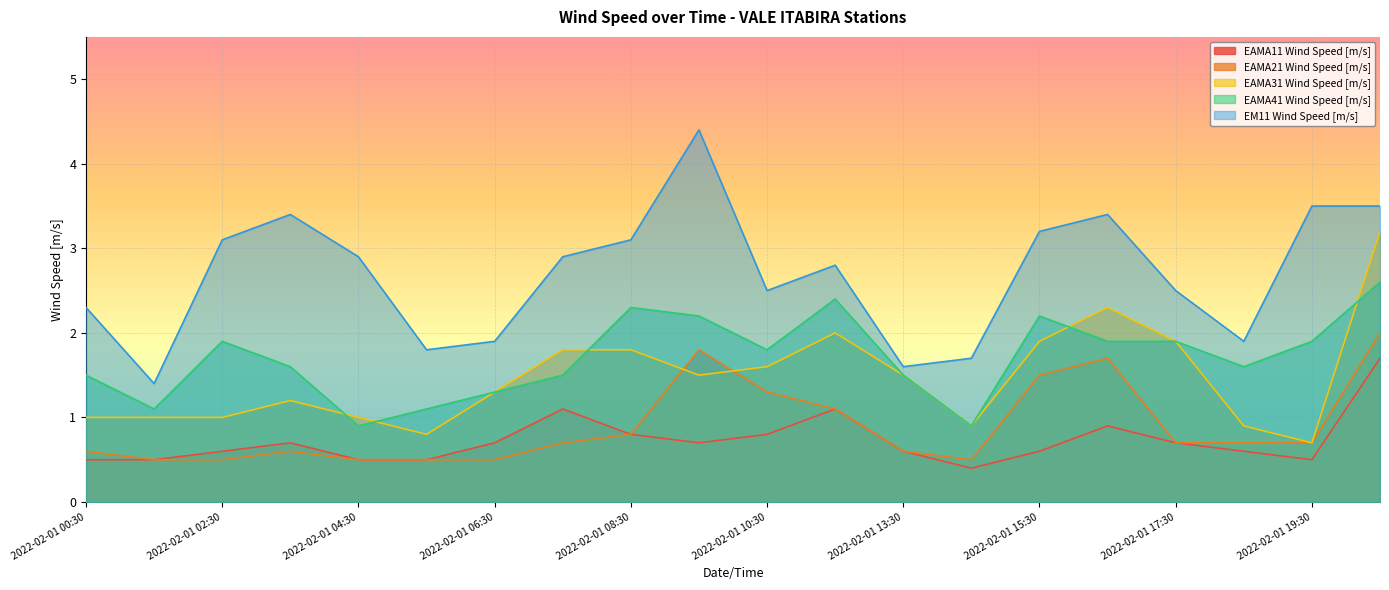

Reading left to right, what are all the values shown in this chart?

EAMA11 Wind Speed [m/s]: 0.5	0.5	0.6	0.7	0.5	0.5	0.7	1.1	0.8	0.7	0.8	1.1	0.6	0.4	0.6	0.9	0.7	0.6	0.5	1.7
EAMA21 Wind Speed [m/s]: 0.6	0.5	0.5	0.6	0.5	0.5	0.5	0.7	0.8	1.8	1.3	1.1	0.6	0.5	1.5	1.7	0.7	0.7	0.7	2.0
EAMA31 Wind Speed [m/s]: 1.0	1.0	1.0	1.2	1.0	0.8	1.3	1.8	1.8	1.5	1.6	2.0	1.5	0.9	1.9	2.3	1.9	0.9	0.7	3.2
EAMA41 Wind Speed [m/s]: 1.5	1.1	1.9	1.6	0.9	1.1	1.3	1.5	2.3	2.2	1.8	2.4	1.5	0.9	2.2	1.9	1.9	1.6	1.9	2.6
EM11 Wind Speed [m/s]: 2.3	1.4	3.1	3.4	2.9	1.8	1.9	2.9	3.1	4.4	2.5	2.8	1.6	1.7	3.2	3.4	2.5	1.9	3.5	3.5